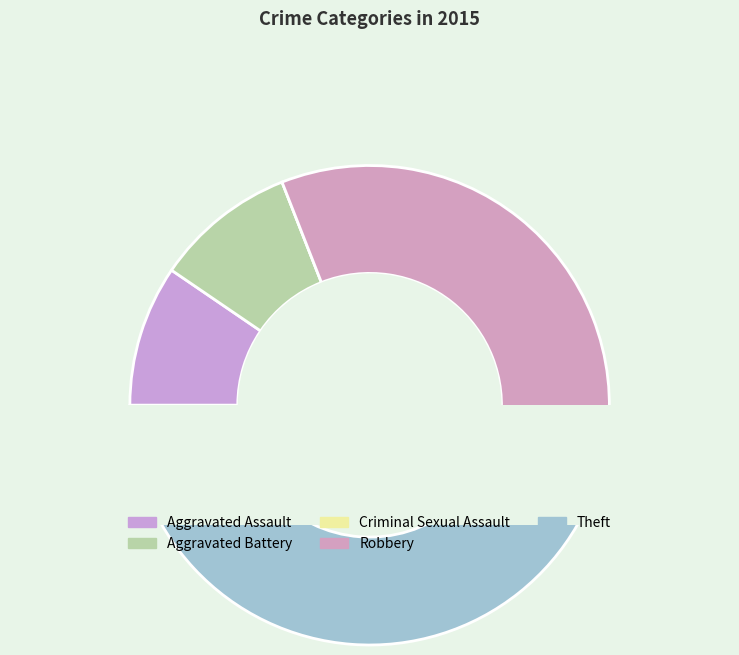

How many segments does this pie chart have?

5